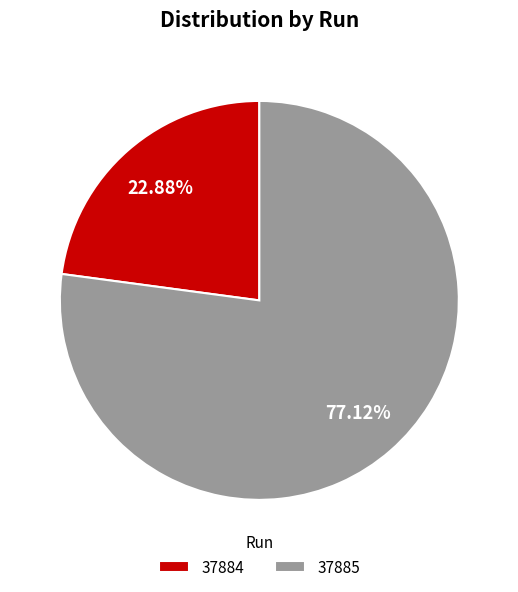

To the nearest percent, what portion does 37885 represent?

77%